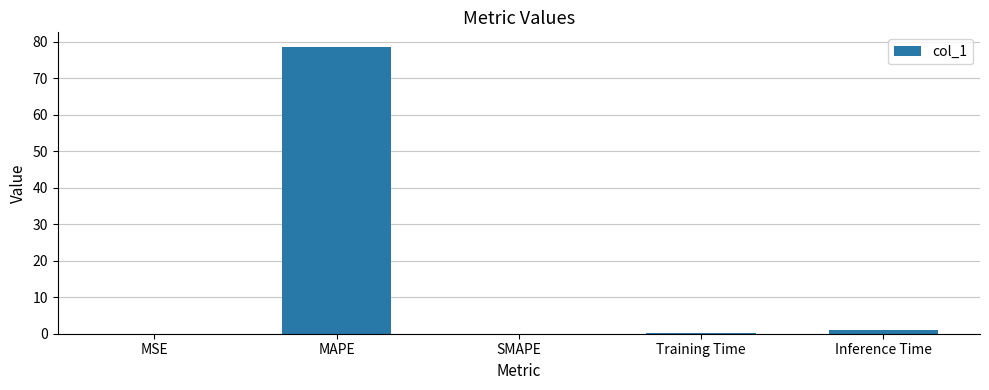

What is the average value?

15.9